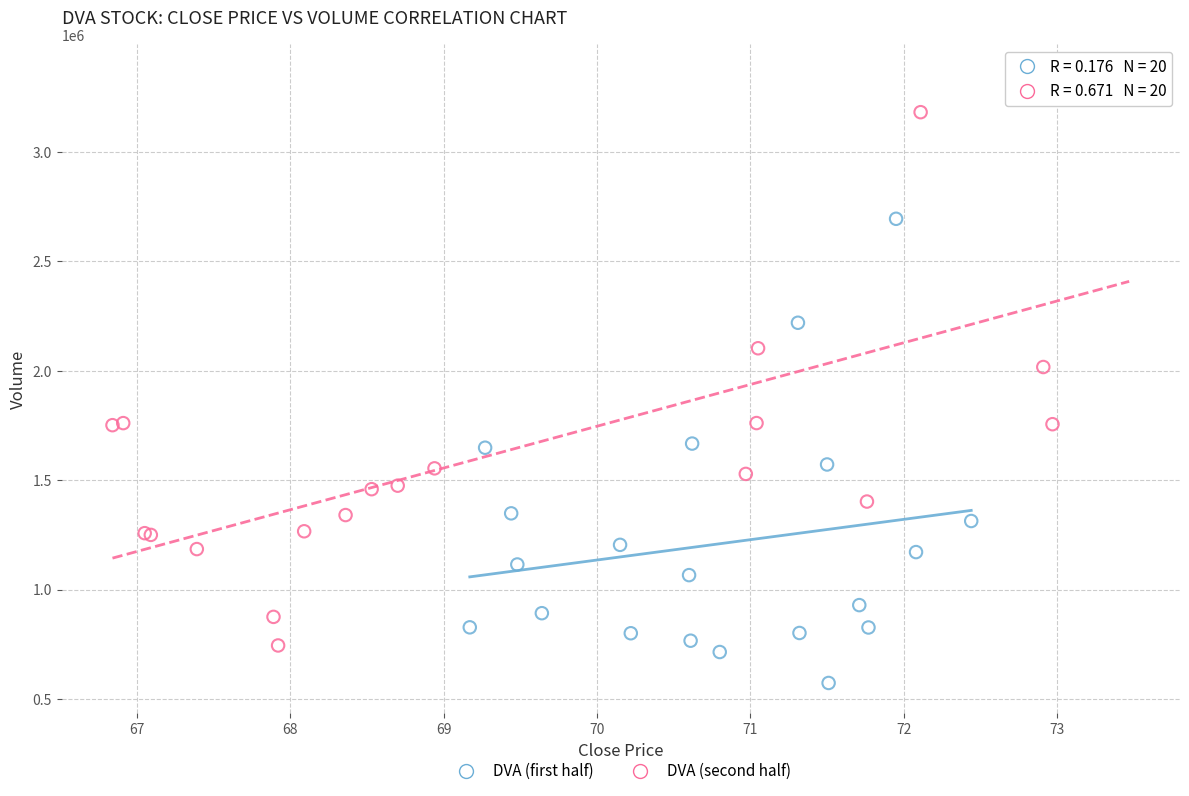

What are all the series names shown in the legend?

DVA (first half), DVA (second half)